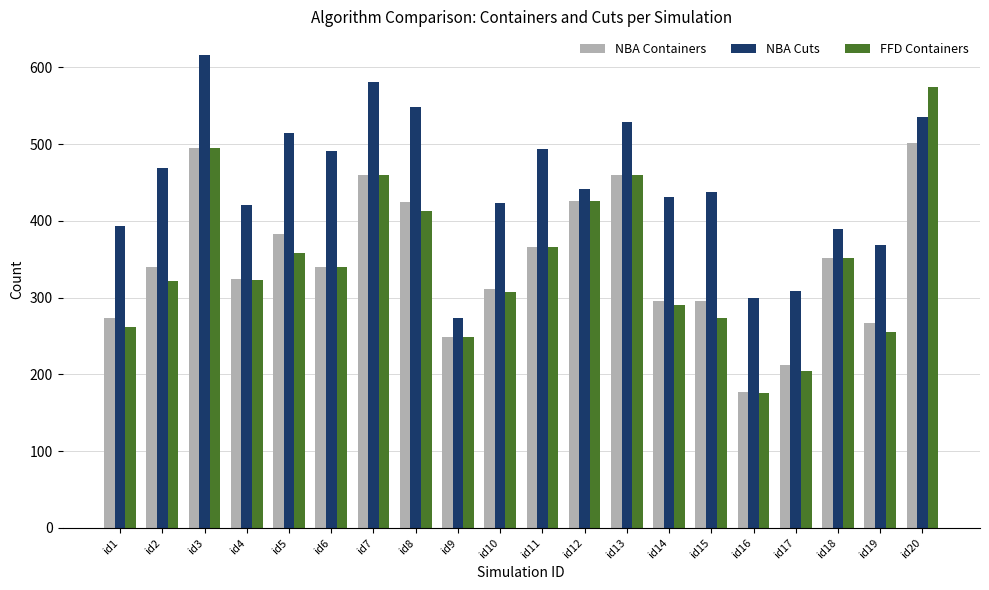

What is the total value across all series at id13?

1449